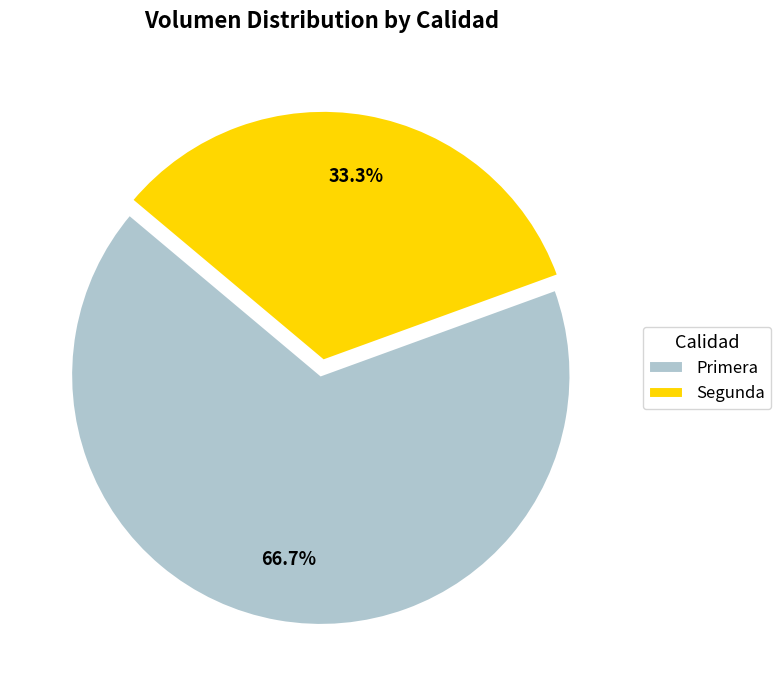

Which category has the biggest portion of the pie?

Primera